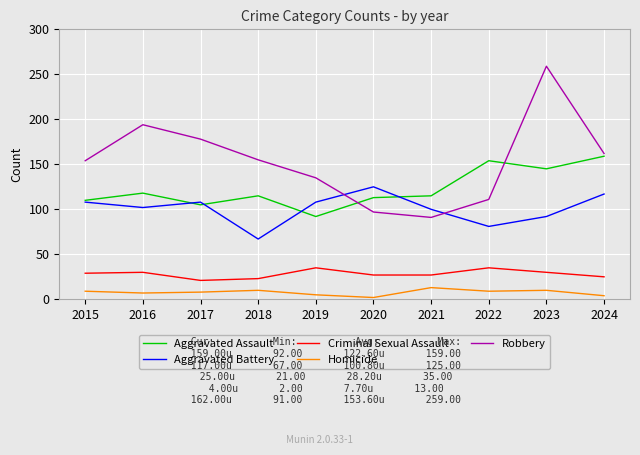

What is the minimum value for Aggravated Assault?

92